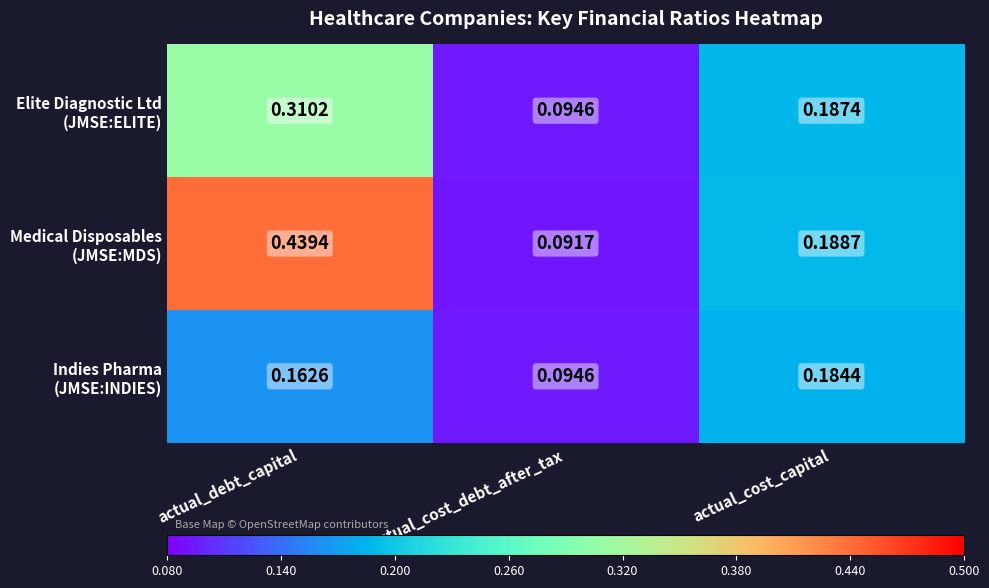

At which category is the sum across all series the highest?

actual_debt_capital